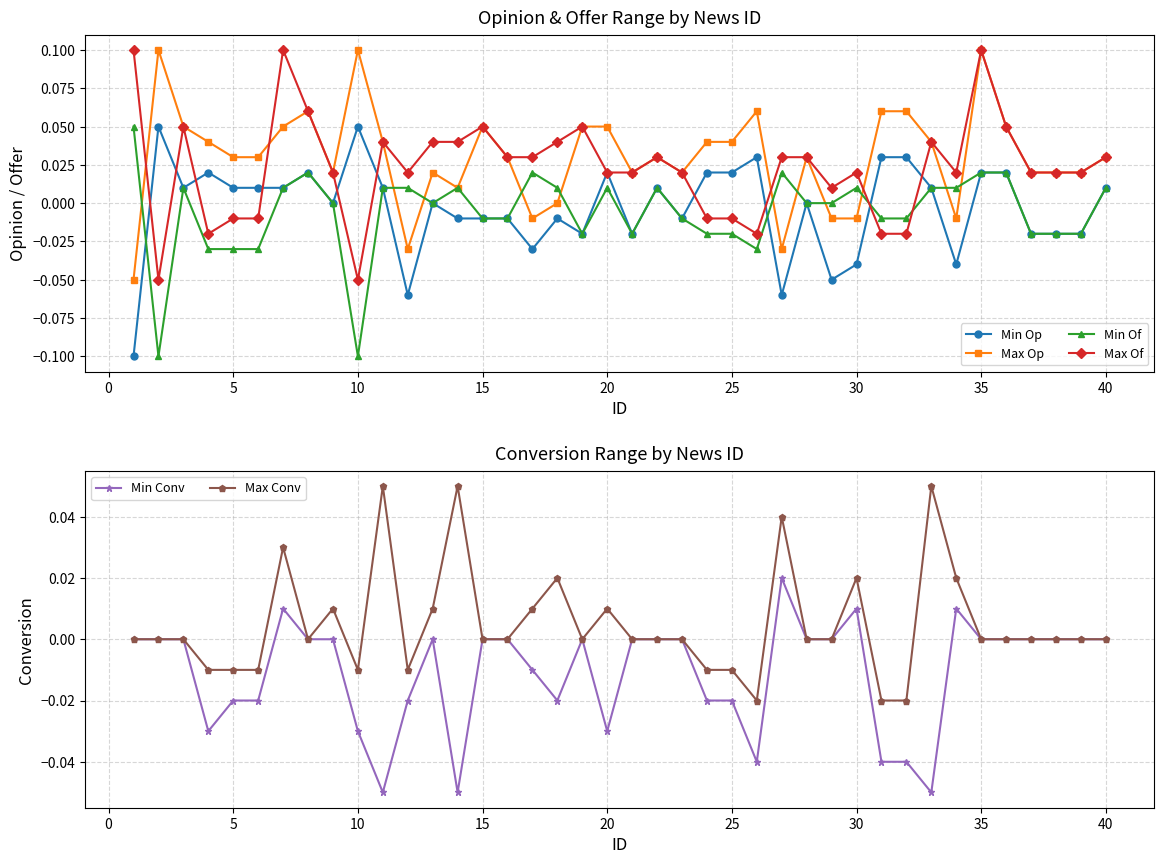

True or false: Max Op and Max Conv cross at least once.

True